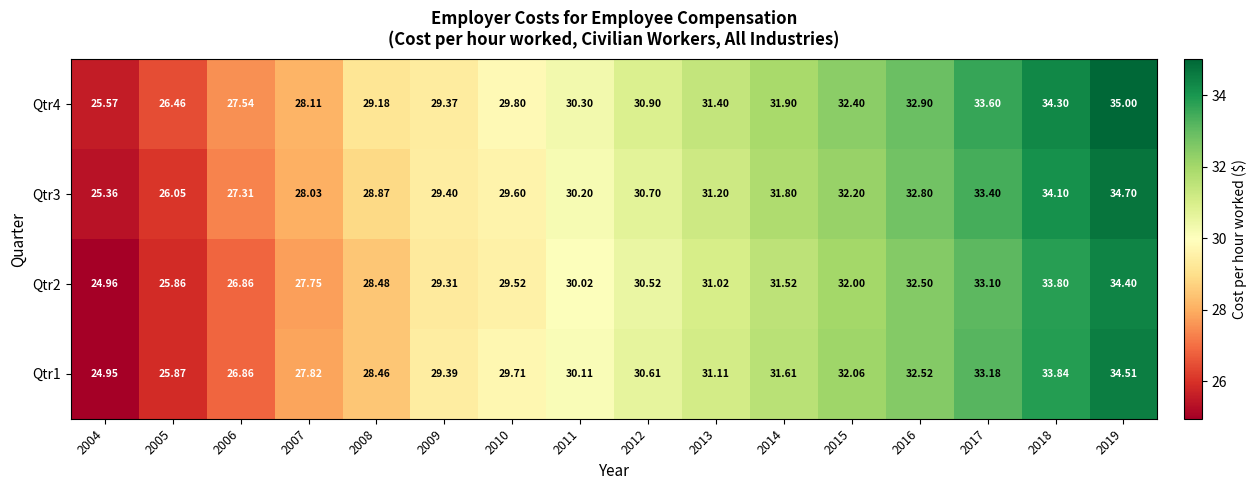

Reading left to right, what are all the values shown in this chart?

Qtr1: 2004=24.9	2005=25.9	2006=26.9	2007=27.8	2008=28.5	2009=29.4	2010=29.7	2011=30.1	2012=30.6	2013=31.1	2014=31.6	2015=32.1	2016=32.5	2017=33.2	2018=33.8	2019=34.5
Qtr2: 2004=25.0	2005=25.9	2006=26.9	2007=27.8	2008=28.5	2009=29.3	2010=29.5	2011=30.0	2012=30.5	2013=31.0	2014=31.5	2015=32.0	2016=32.5	2017=33.1	2018=33.8	2019=34.4
Qtr3: 2004=25.4	2005=26.1	2006=27.3	2007=28.0	2008=28.9	2009=29.4	2010=29.6	2011=30.2	2012=30.7	2013=31.2	2014=31.8	2015=32.2	2016=32.8	2017=33.4	2018=34.1	2019=34.7
Qtr4: 2004=25.6	2005=26.5	2006=27.5	2007=28.1	2008=29.2	2009=29.4	2010=29.8	2011=30.3	2012=30.9	2013=31.4	2014=31.9	2015=32.4	2016=32.9	2017=33.6	2018=34.3	2019=35.0